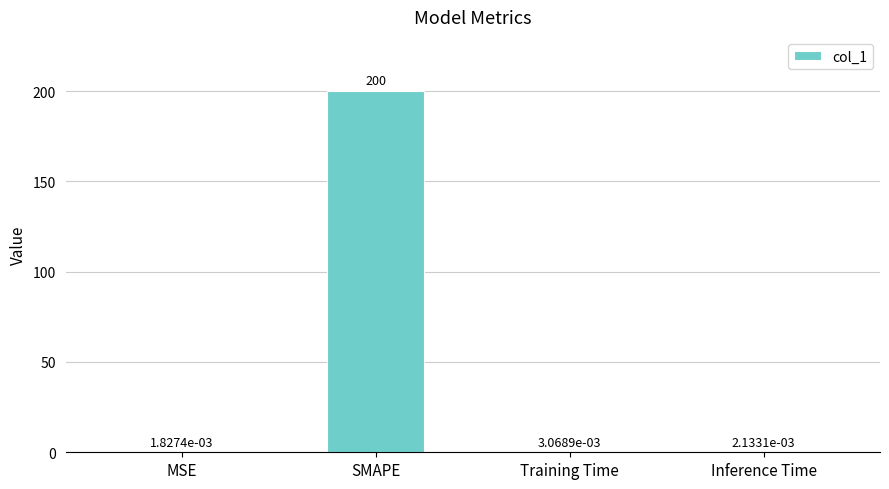

What is the maximum value shown in the chart?

200.0